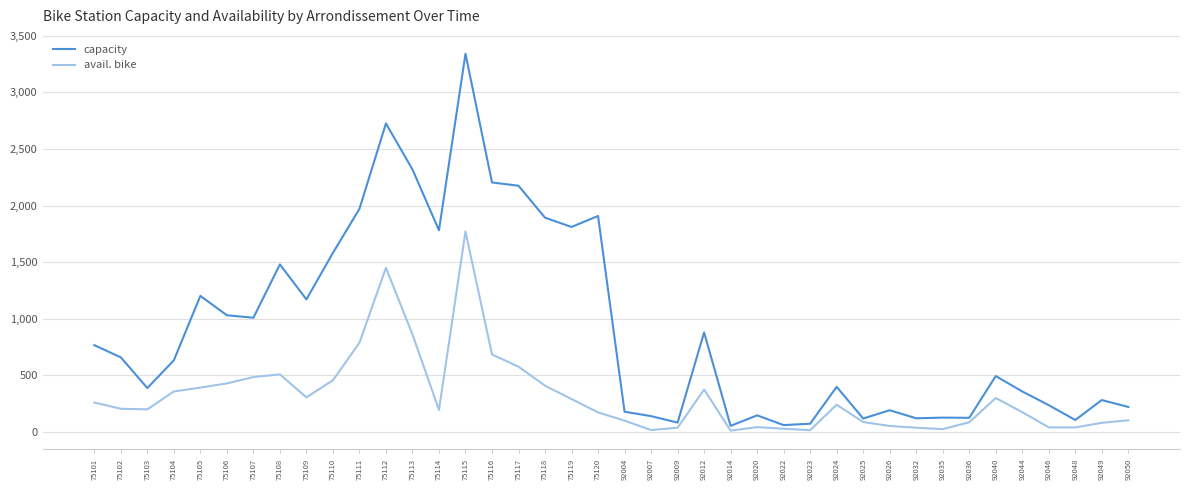

What is the sum of the capacity values at 92040 and 92050?

717